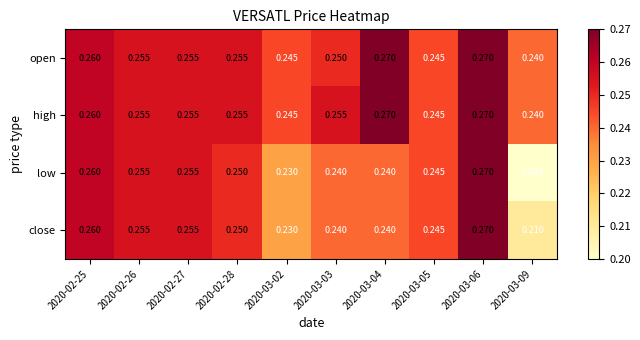

Which series has the largest total across all categories?

high